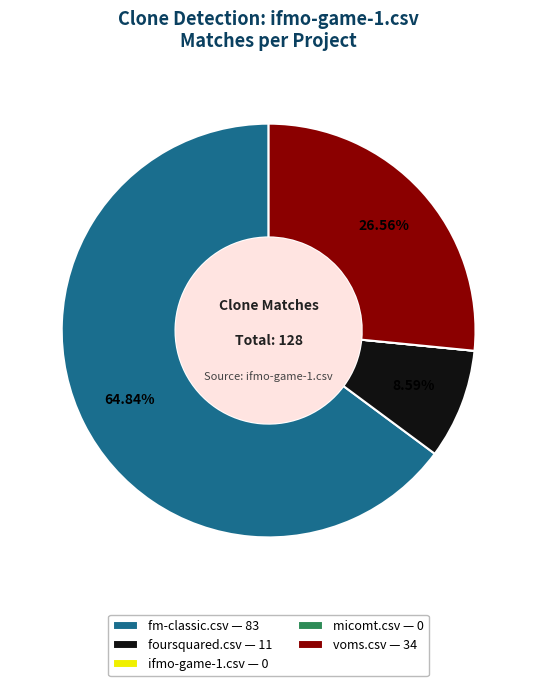

Between foursquared.csv — 11 and fm-classic.csv — 83, which is larger?

fm-classic.csv — 83